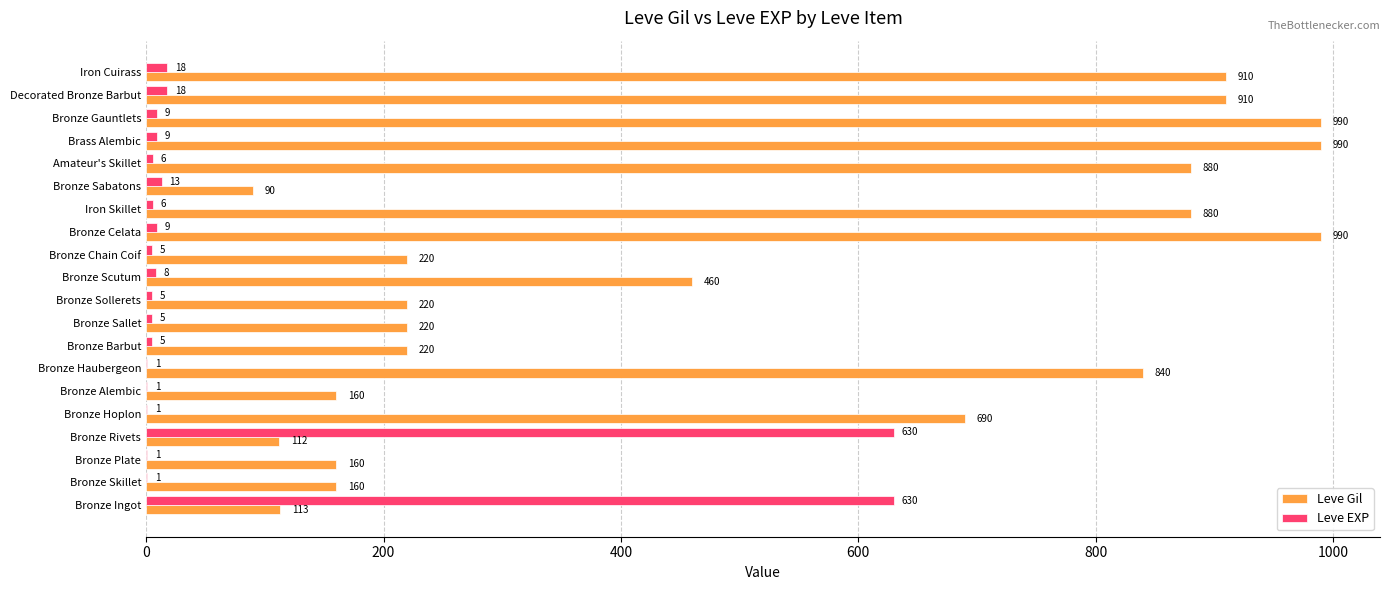

The value of Leve Gil at Decorated Bronze Barbut is 910. True or false?

True